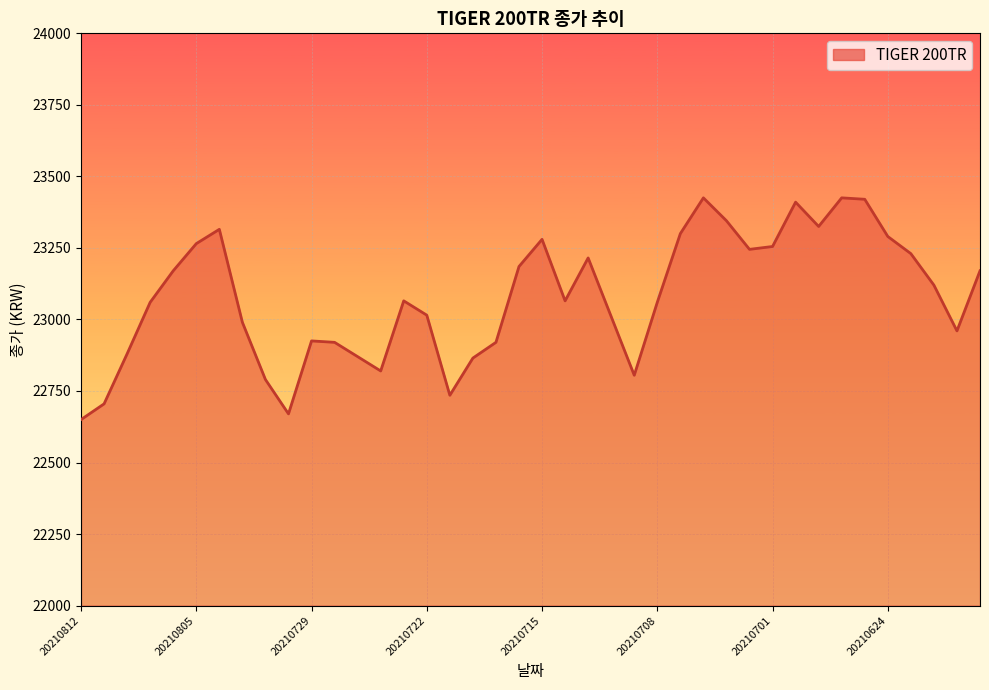

What is the maximum value shown in the chart?

23425